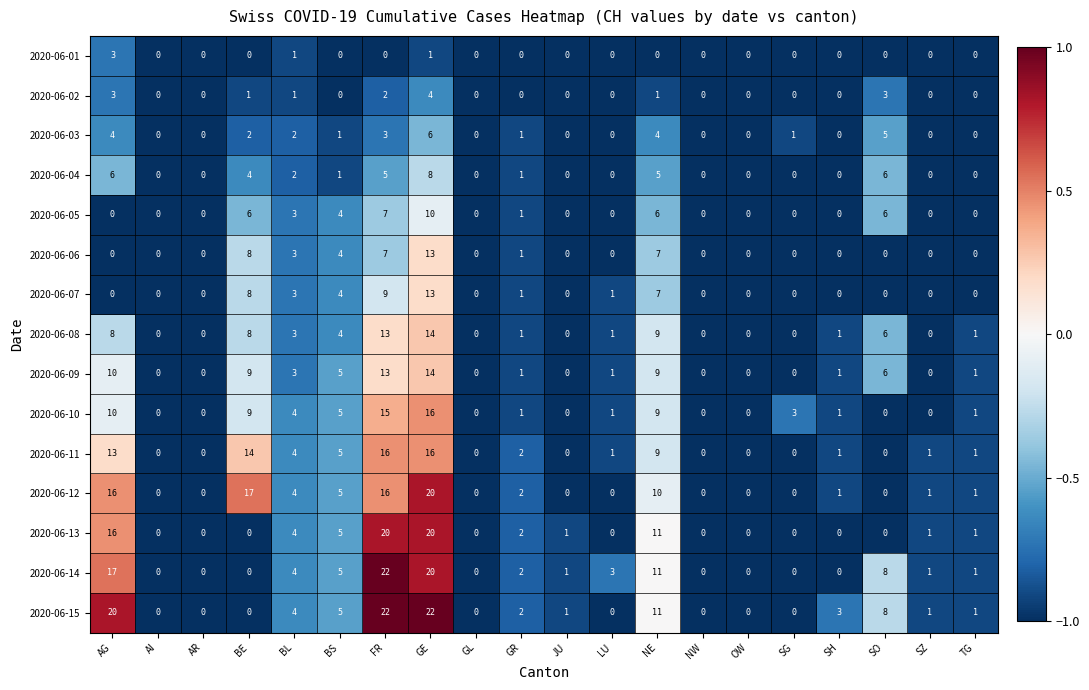

Which category has the highest value in the 2020-06-14 series?

FR